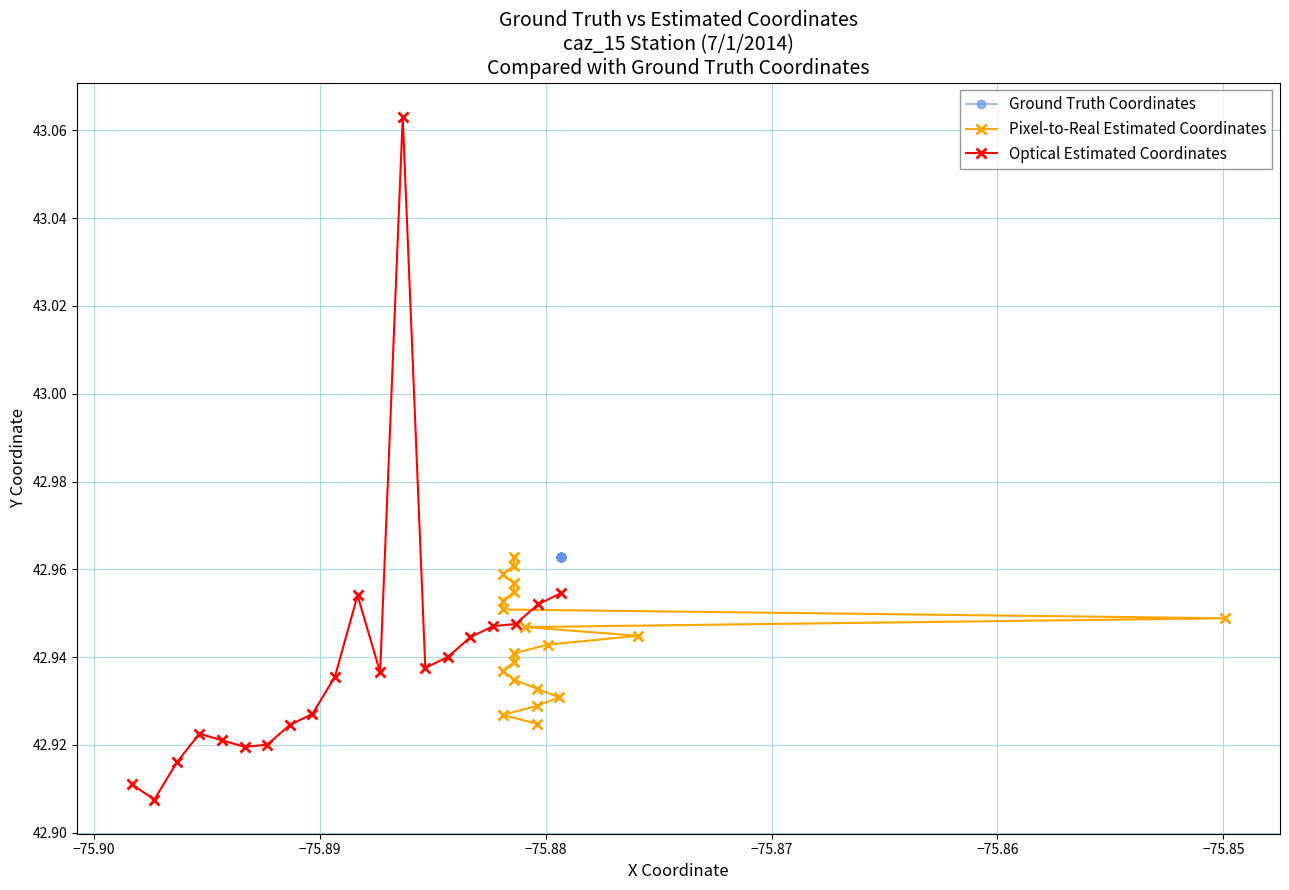

What is the average value of the Pixel-to-Real Estimated Coordinates series?

42.9